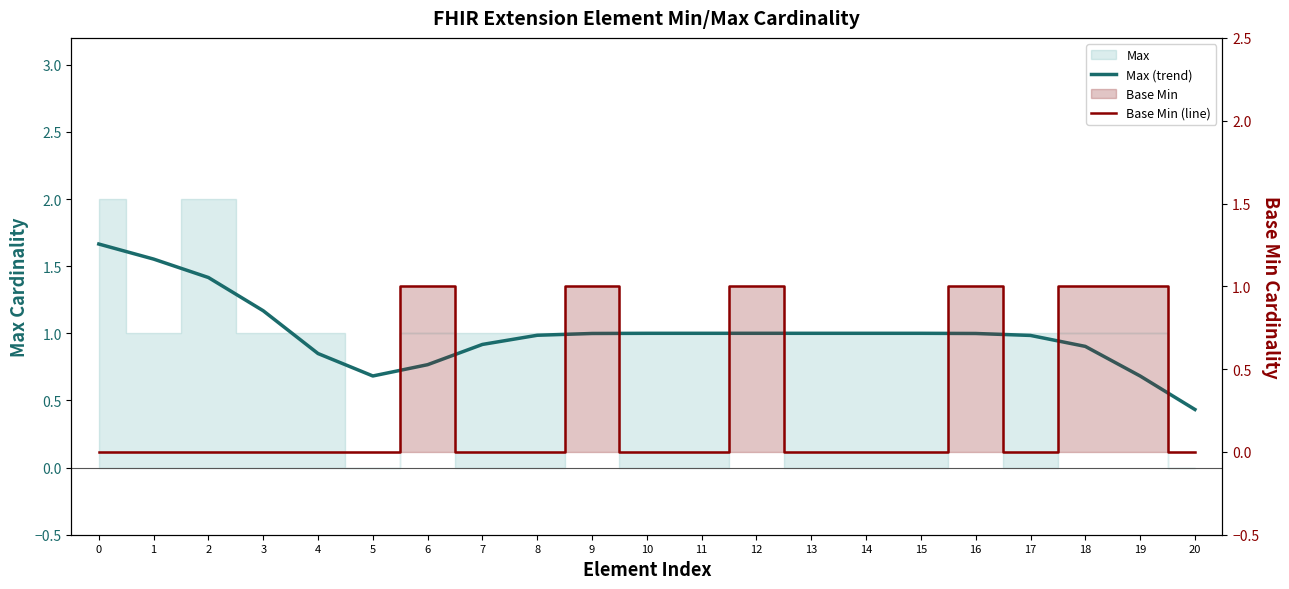

List the series in order of their overall mean, lowest first.

Base Min (line), Max (trend)